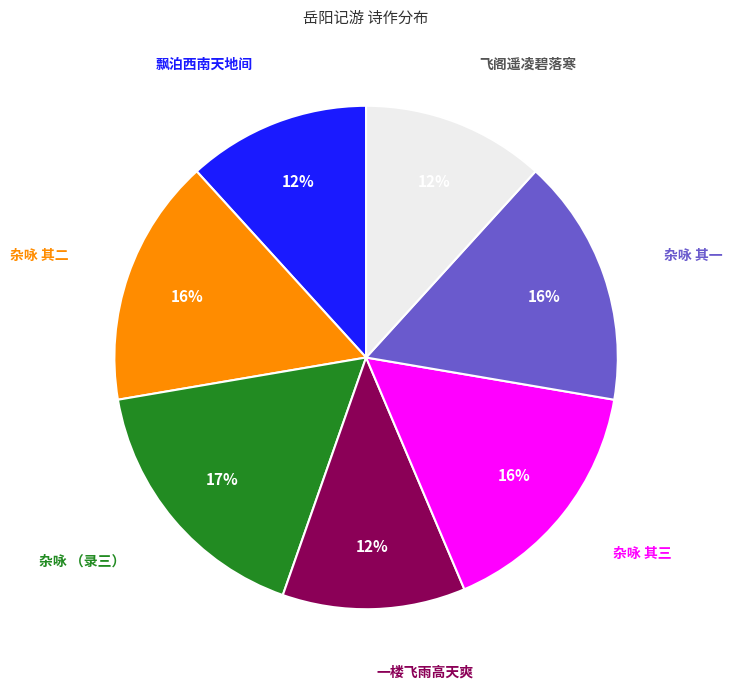

How many slices are in this pie chart?

7